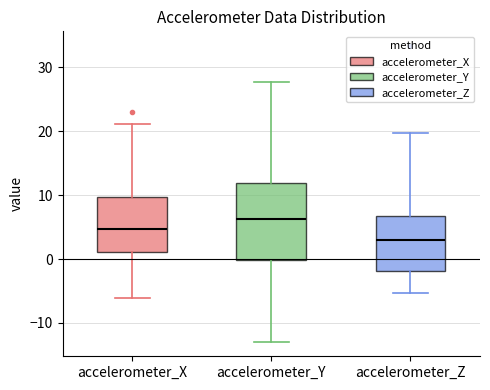

Reading left to right, read every box against the y-axis: the position of its median line, the range the box covers, and the ends of its whiskers. The values are not printed on the chart, so give them approximately, as read against the axis.

accelerometer_X: median 5, box 1 to 10, whiskers -6 to 21
accelerometer_Y: median 6, box 0 to 12, whiskers -13 to 28
accelerometer_Z: median 3, box -2 to 7, whiskers -5 to 20